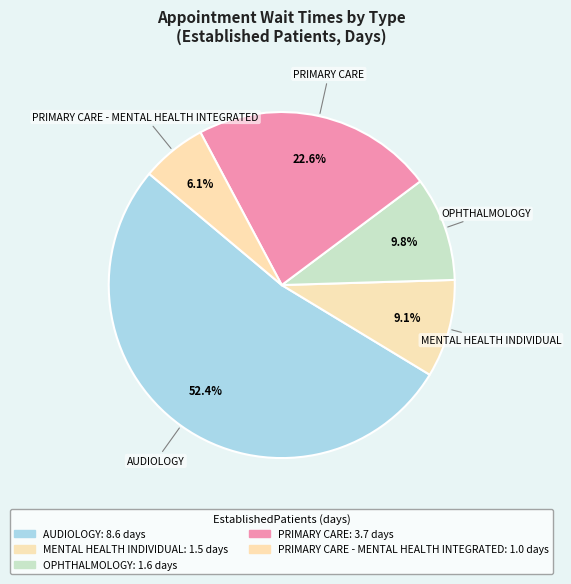

Rank the categories by value from lowest to highest.

PRIMARY CARE - MENTAL HEALTH INTEGRATED, MENTAL HEALTH INDIVIDUAL, OPHTHALMOLOGY, PRIMARY CARE, AUDIOLOGY